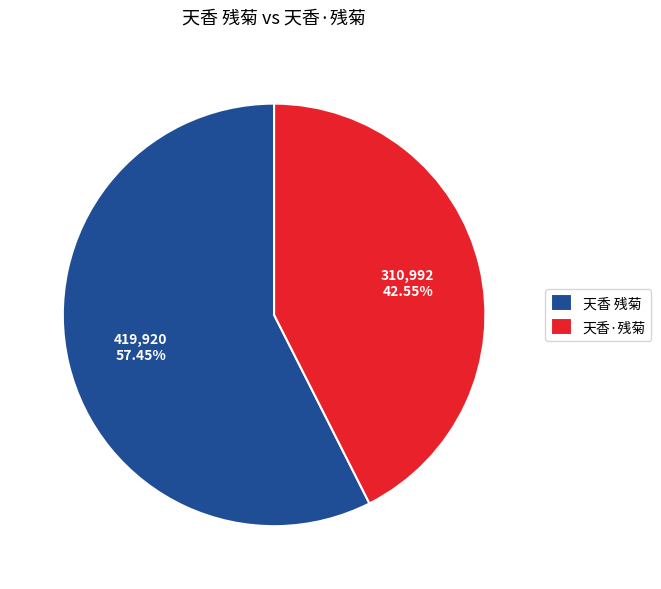

Rank the categories by value from highest to lowest.

天香 残菊, 天香·残菊